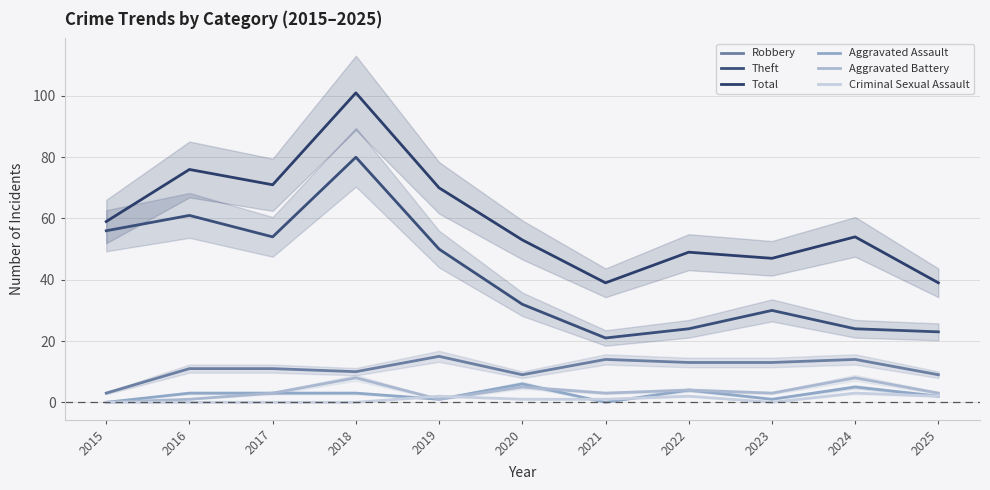

True or false: Aggravated Battery and Robbery intersect in this chart.

False